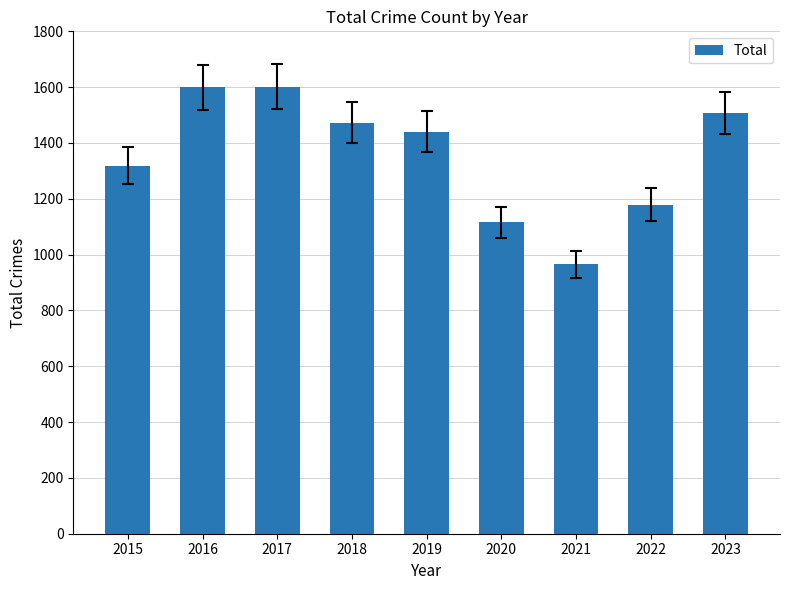

What is the value of the 4th bar from the left?

1473